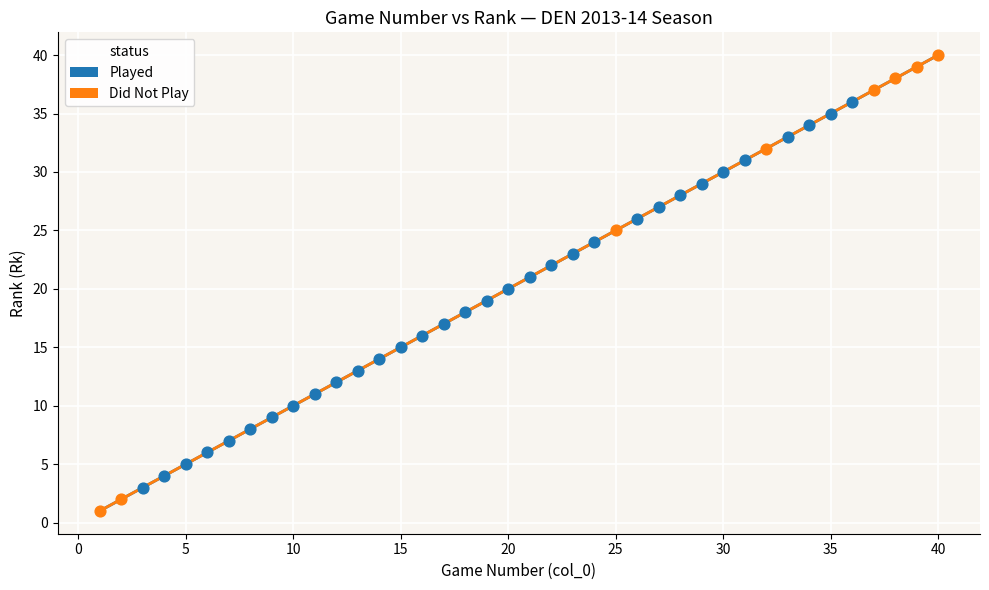

Which series has the largest Y range (max minus min)?

Did Not Play